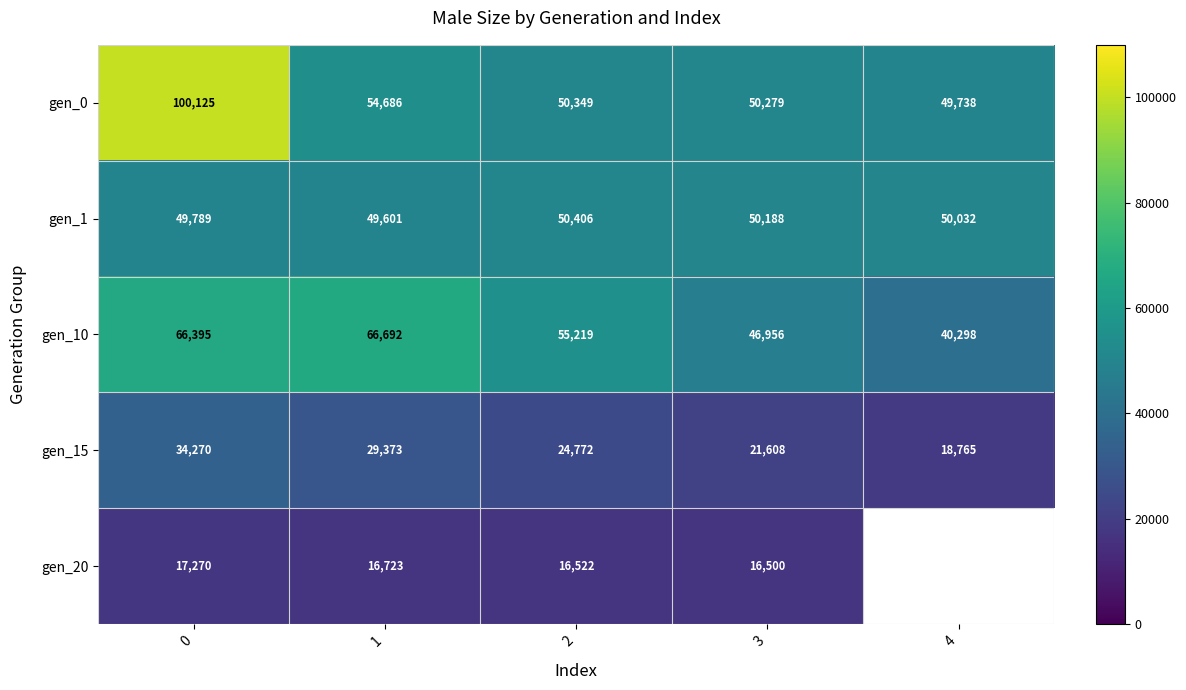

At which label is gen_1 closest to 50003?

4